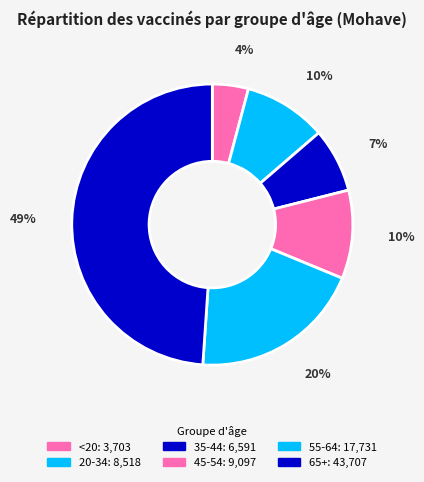

What percentage is the 65+ slice, to the nearest percent?

49%